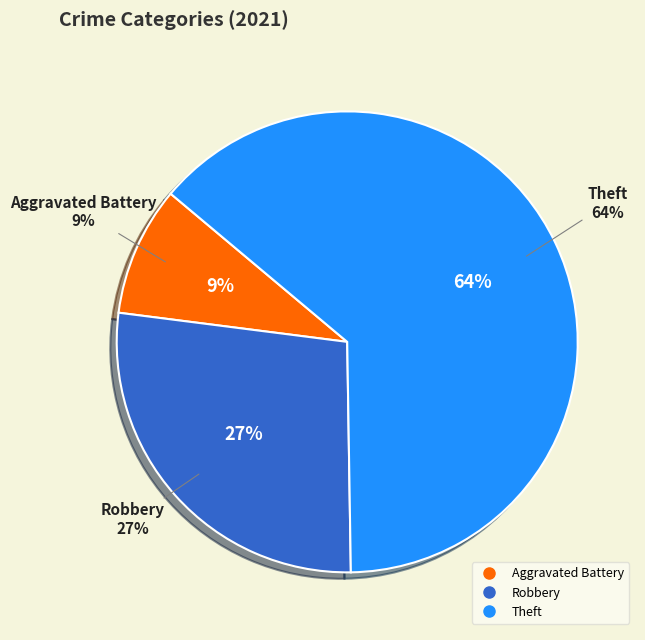

To the nearest percent, what is the combined percentage of Homicide and Theft?

64%